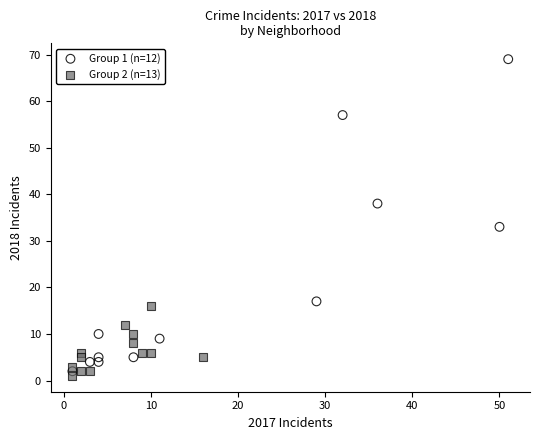

Which series has the largest Y range (max minus min)?

Group 1 (n=12)